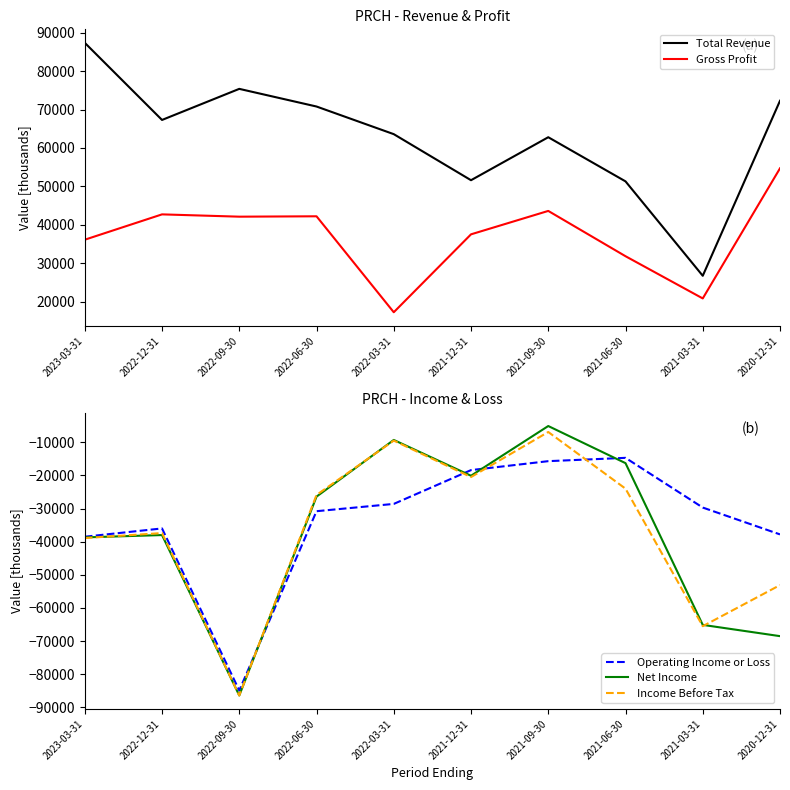

How many data points in Operating Income or Loss are less than -29700?

5